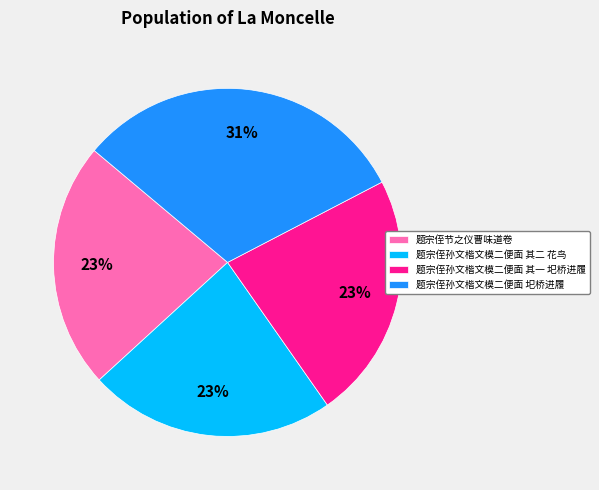

Combined, do 题宗侄节之仪曹味道卷 and 题宗侄孙文楷文模二便面 其一 圯桥进履 account for over 50%?

No